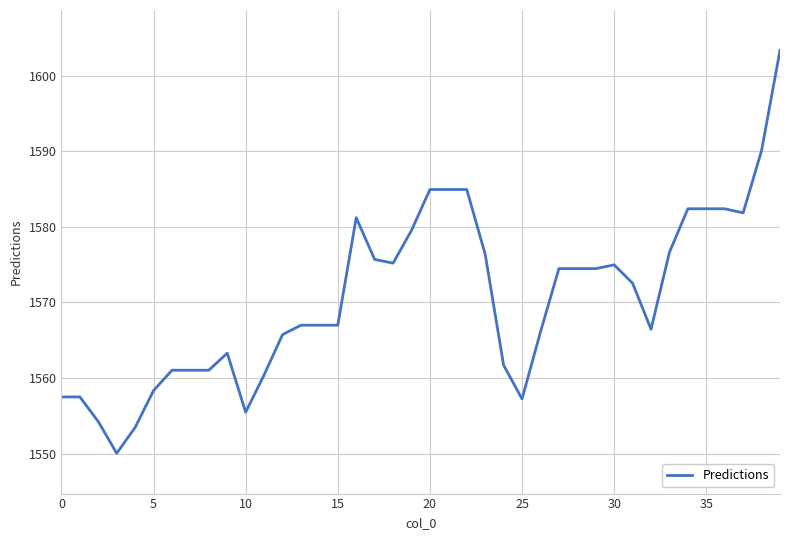

What is the maximum value shown in the chart?

1603.3